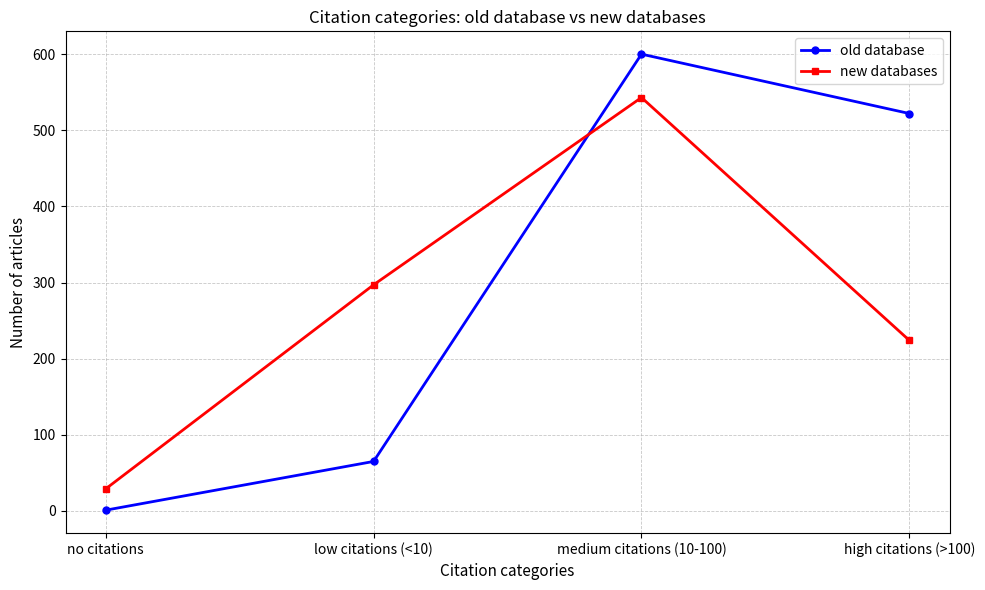

Does the chart display data point markers on the line(s)?

Yes